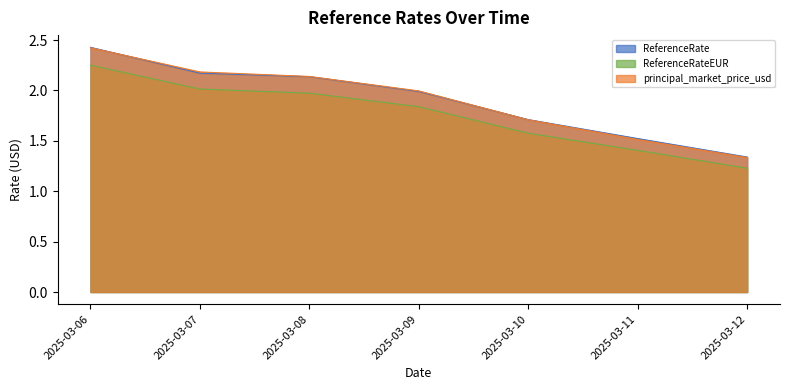

True or false: principal_market_price_usd and ReferenceRateEUR cross at least once.

False